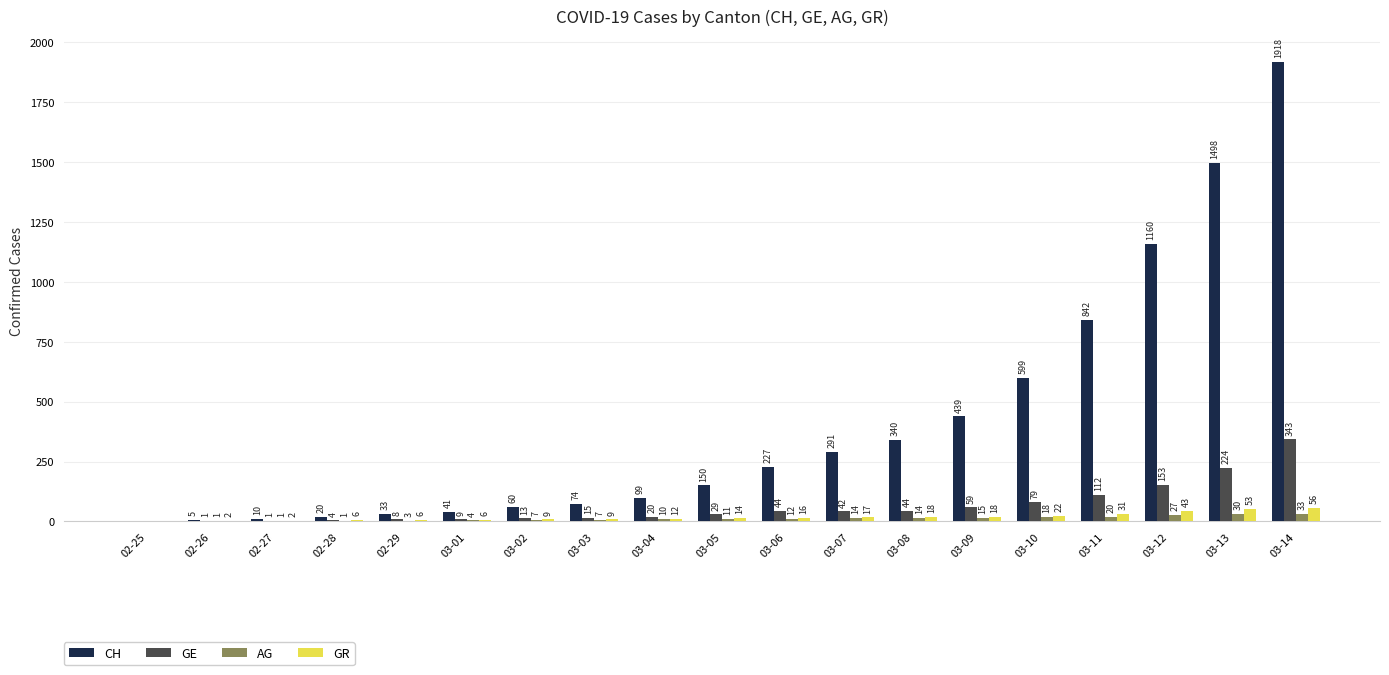

What is the sum of the GR values at 03-01 and 03-09?

24